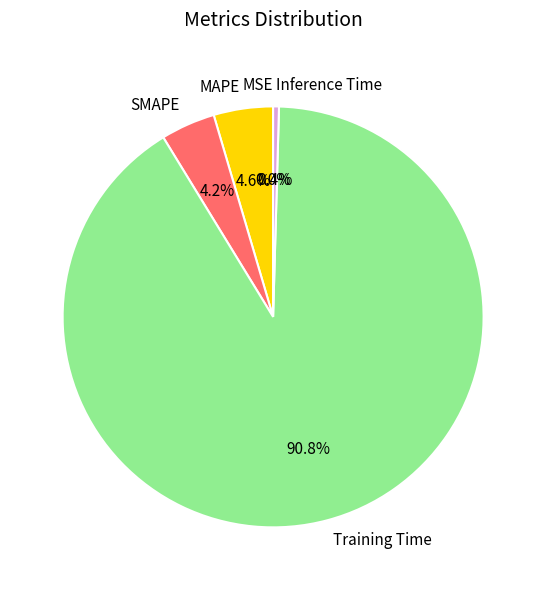

Which slice represents more than half of the pie?

Training Time